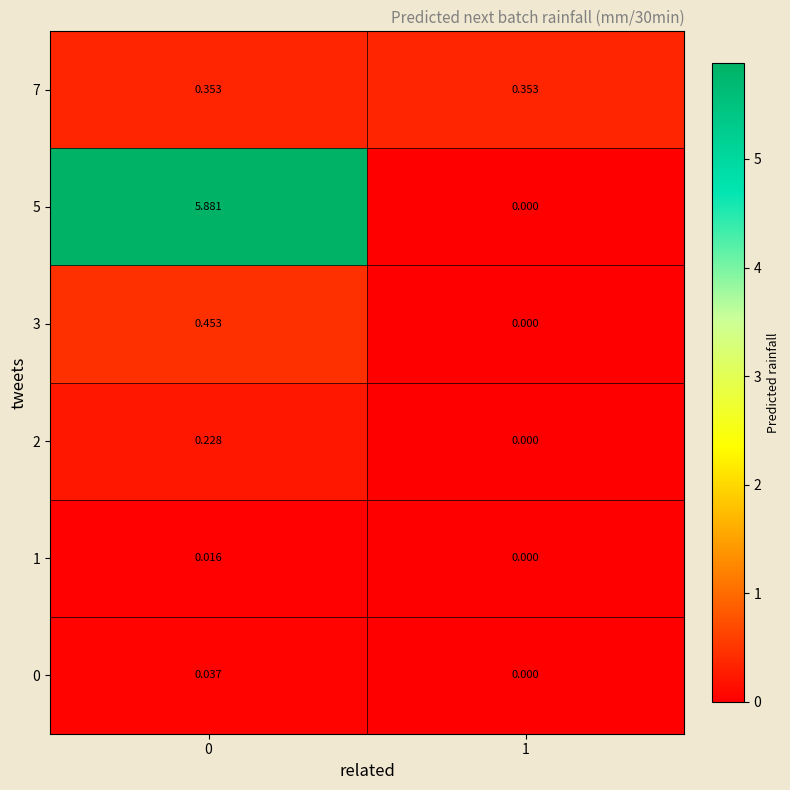

How many values in 5 are above zero?

1